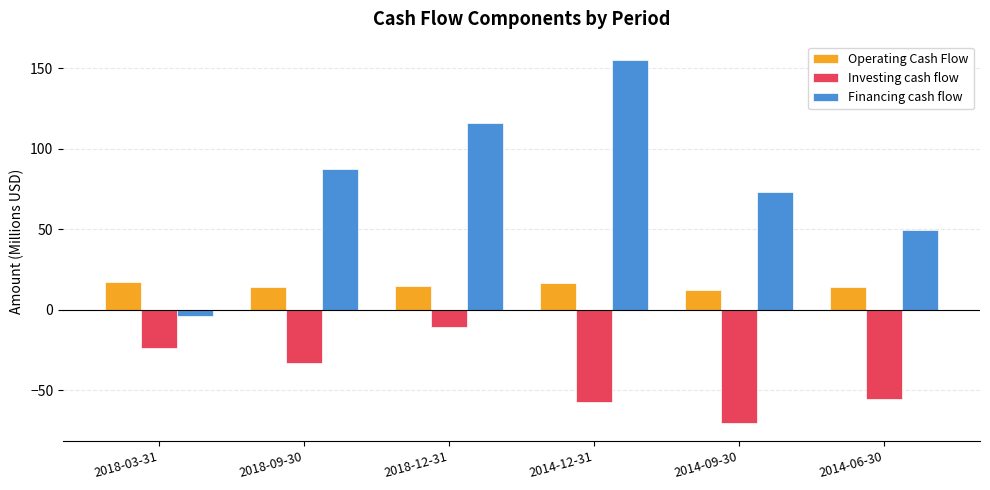

Is the value of Financing cash flow at 2014-09-30 greater than the value of Investing cash flow at 2014-12-31?

Yes